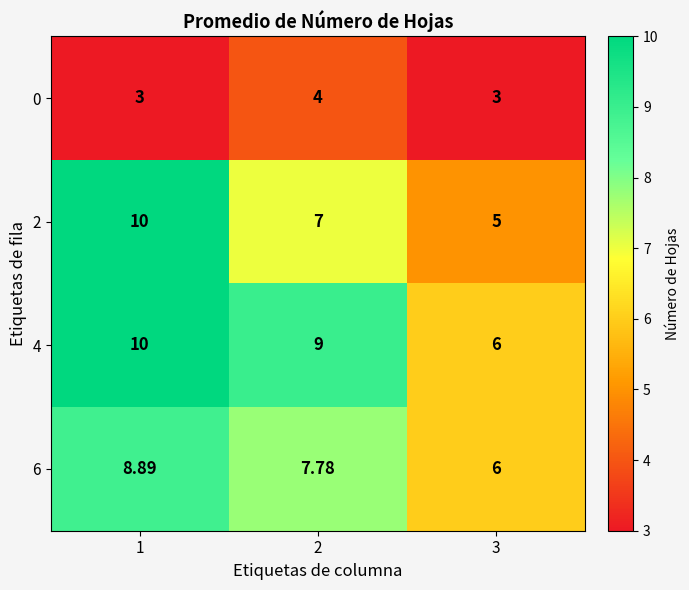

Which series has the largest total across all categories?

4